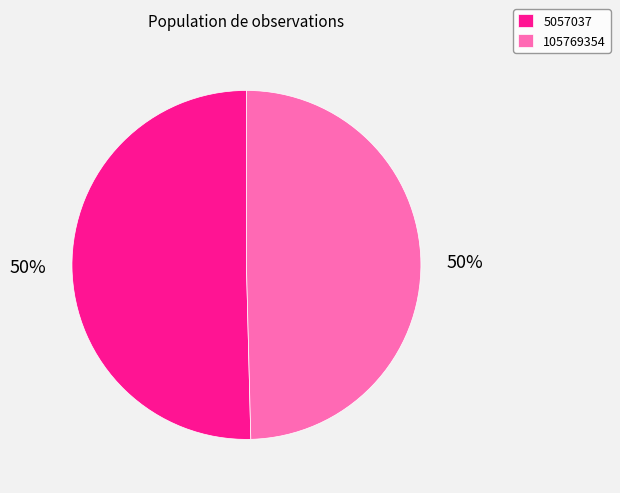

What is the majority slice?

5057037